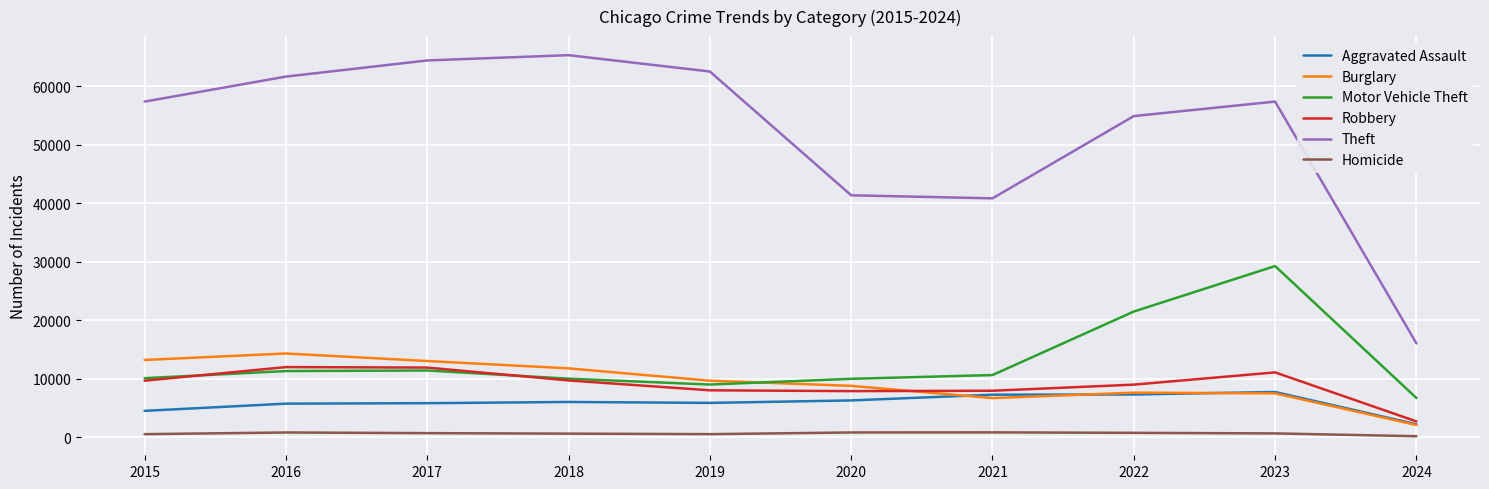

True or false: Motor Vehicle Theft has a value of 7885 at 2016.

False